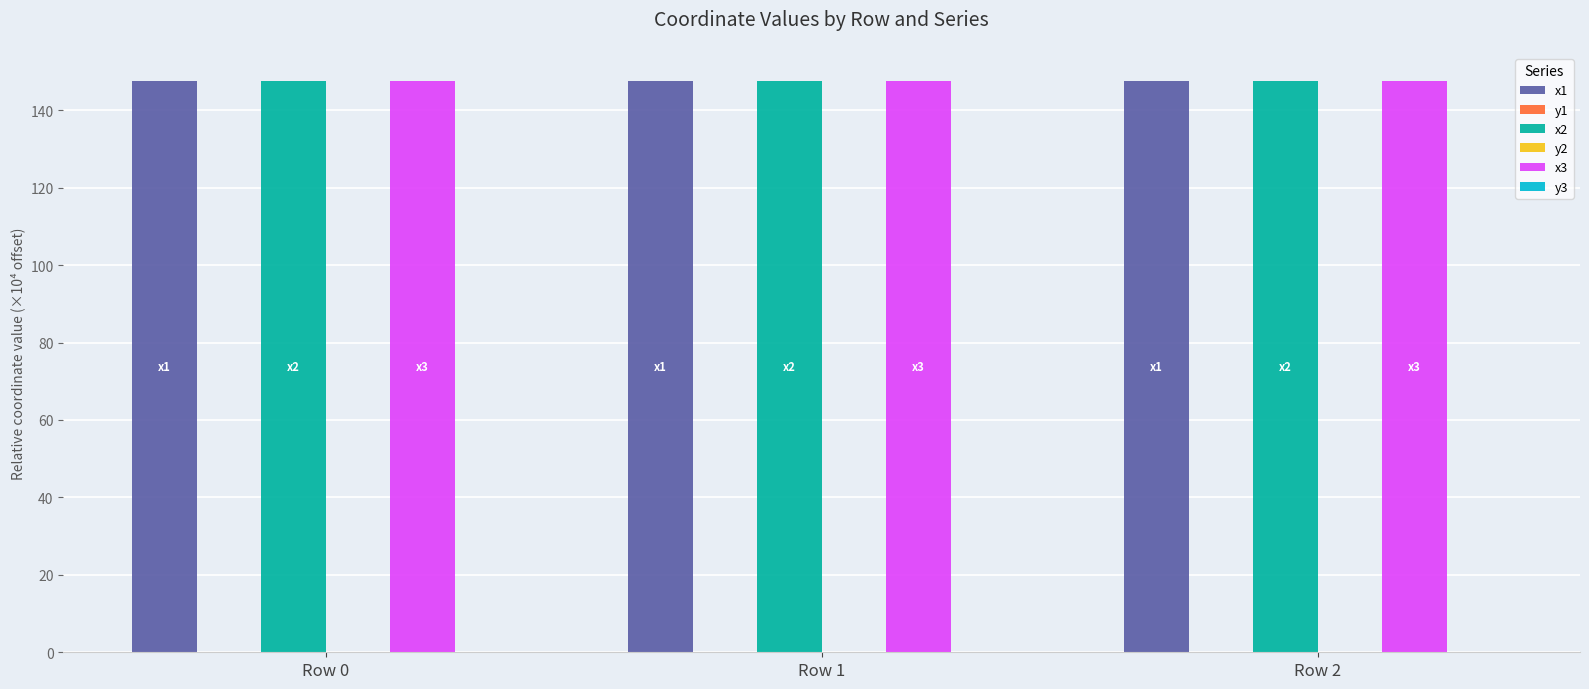

Is it true that x1 equals 147.4 at Row 0?

True